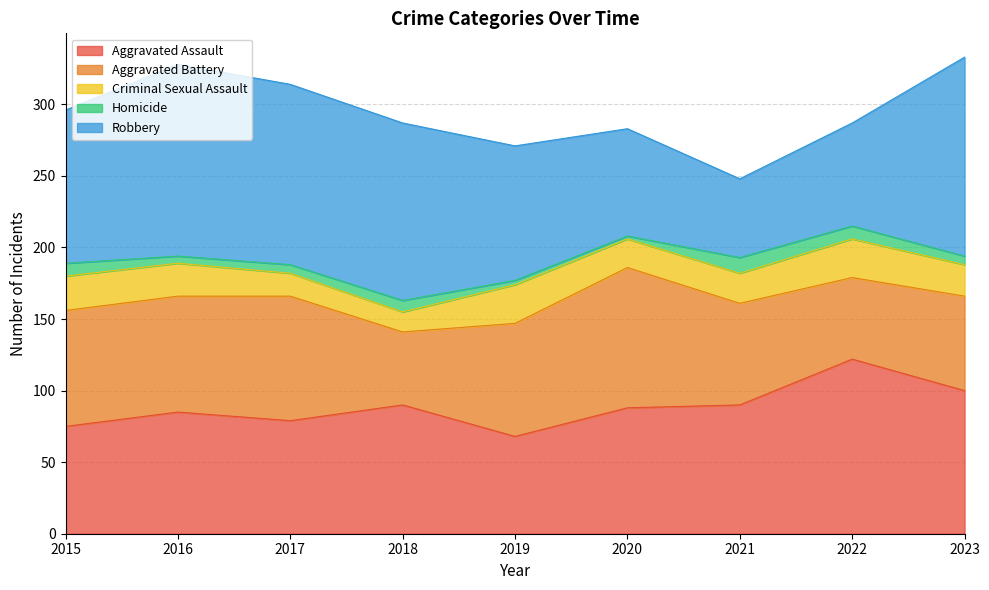

True or false: Criminal Sexual Assault has a value of 11 at 2015.

False